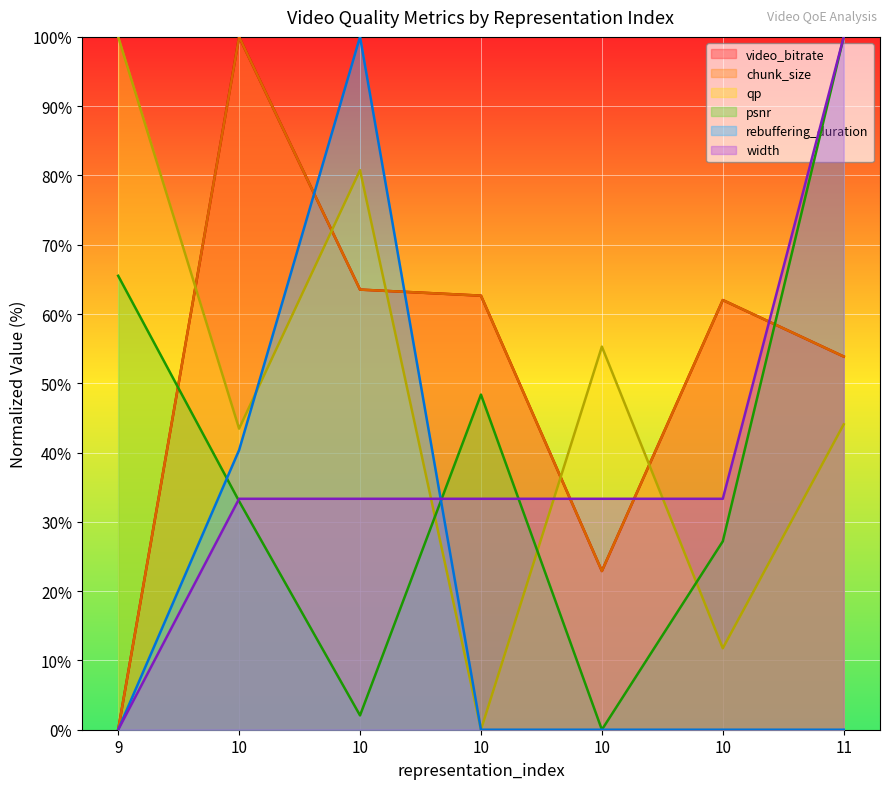

What is the difference between the psnr values at 10 and 9?

38.3